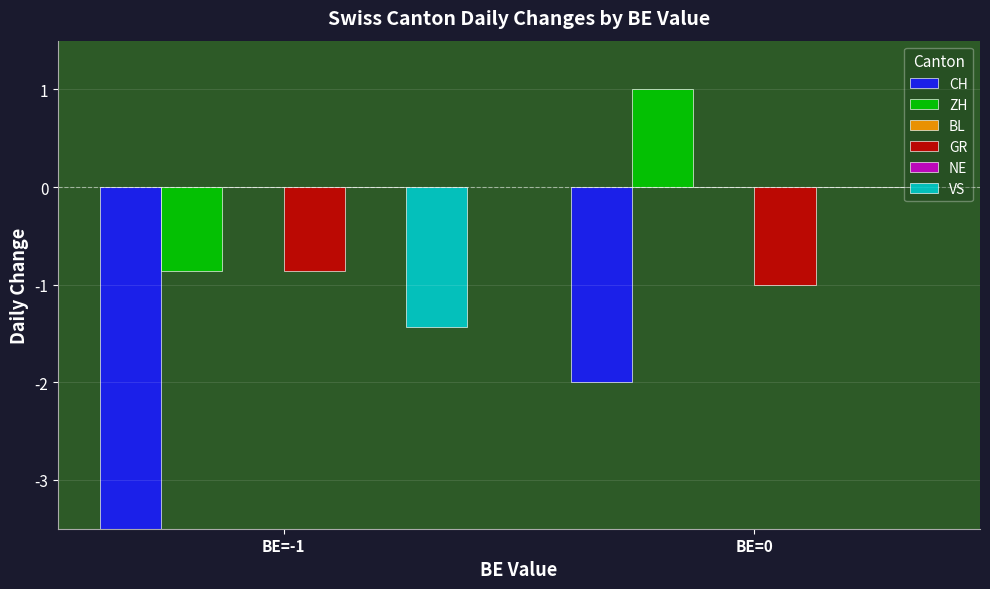

What position from the left is BE=0?

2